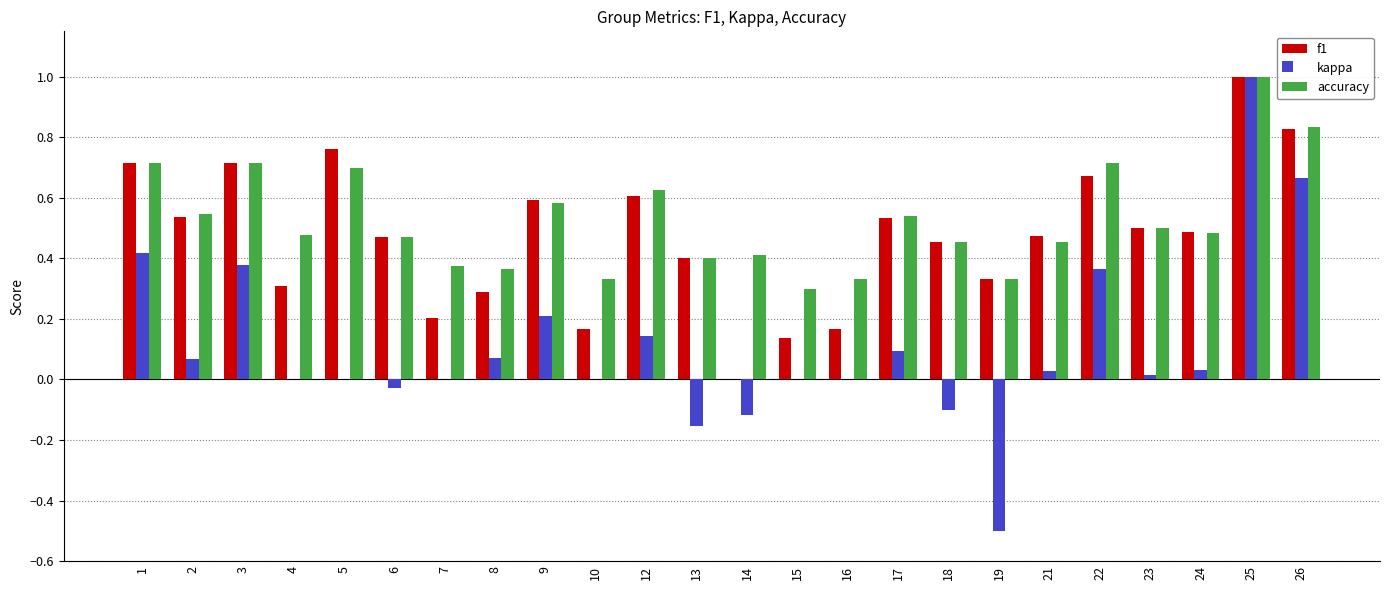

At which label does kappa reach its peak?

25